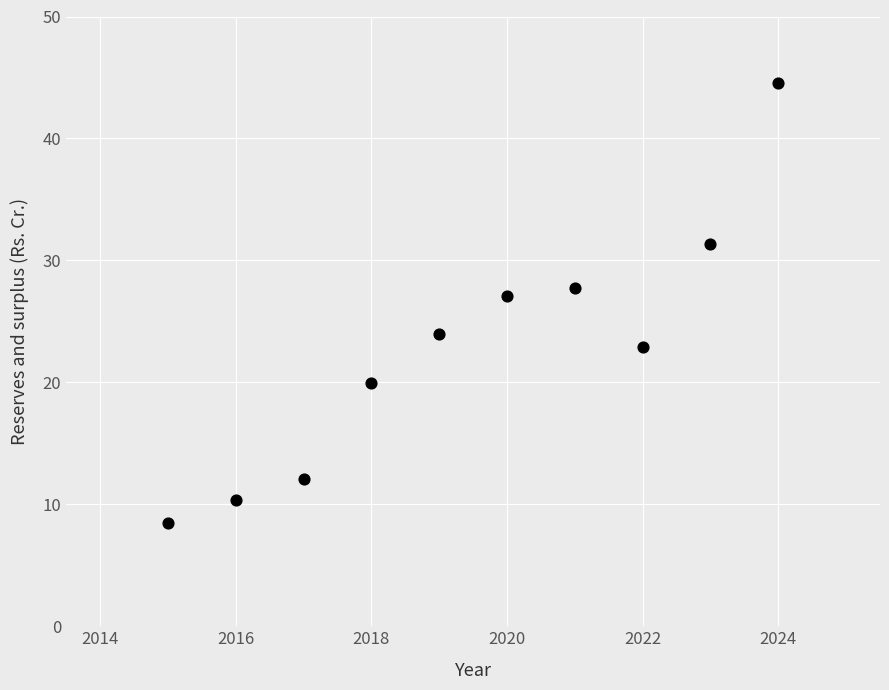

What Y value in the scatter plot is closest to 26?

27.1